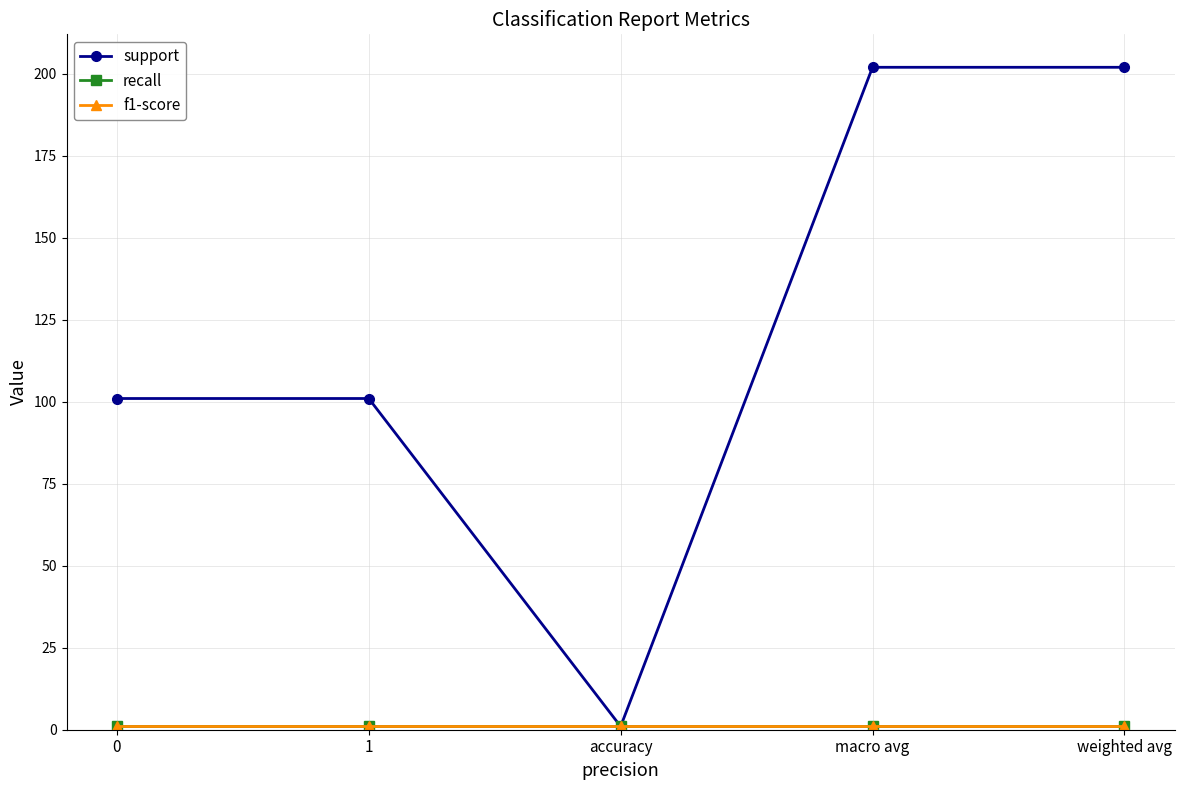

True or false: support and f1-score intersect in this chart.

False